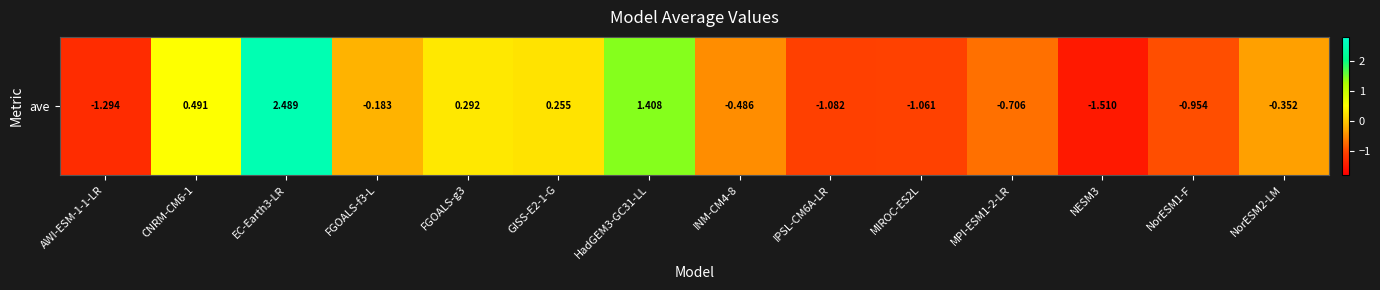

Reading right to left, extract all data points from this chart.

-0.4	-1.0	-1.5	-0.7	-1.1	-1.1	-0.5	1.4	0.3	0.3	-0.2	2.5	0.5	-1.3